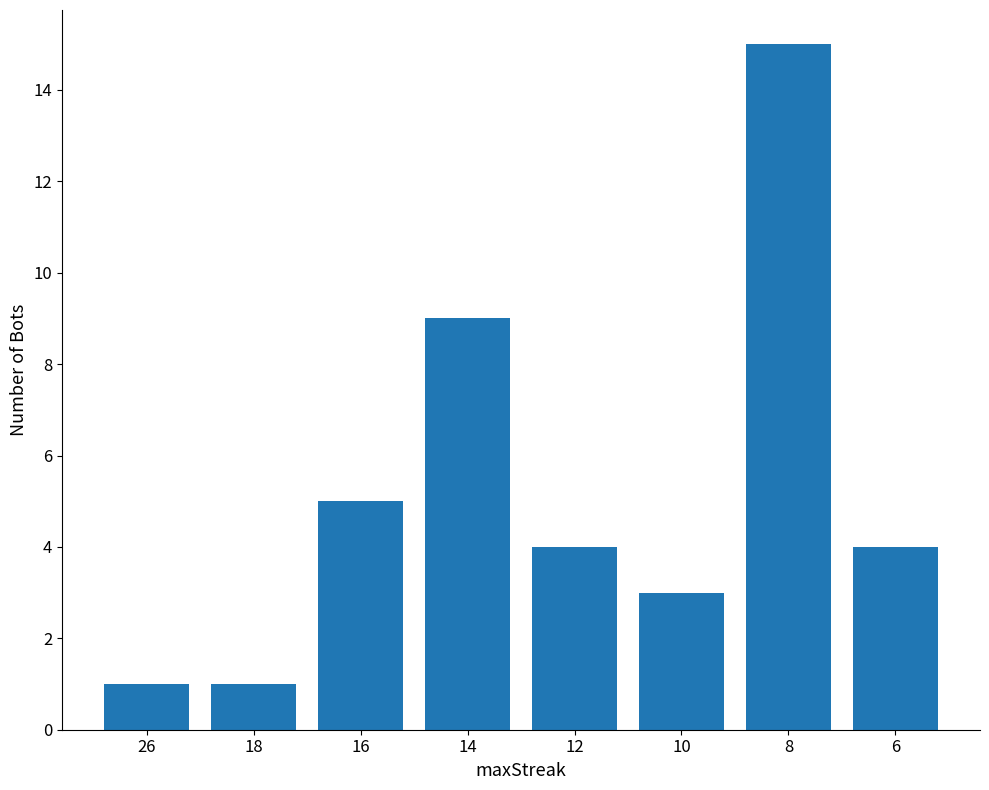

Reading left to right, extract all data points from this chart.

1	1	5	9	4	3	15	4